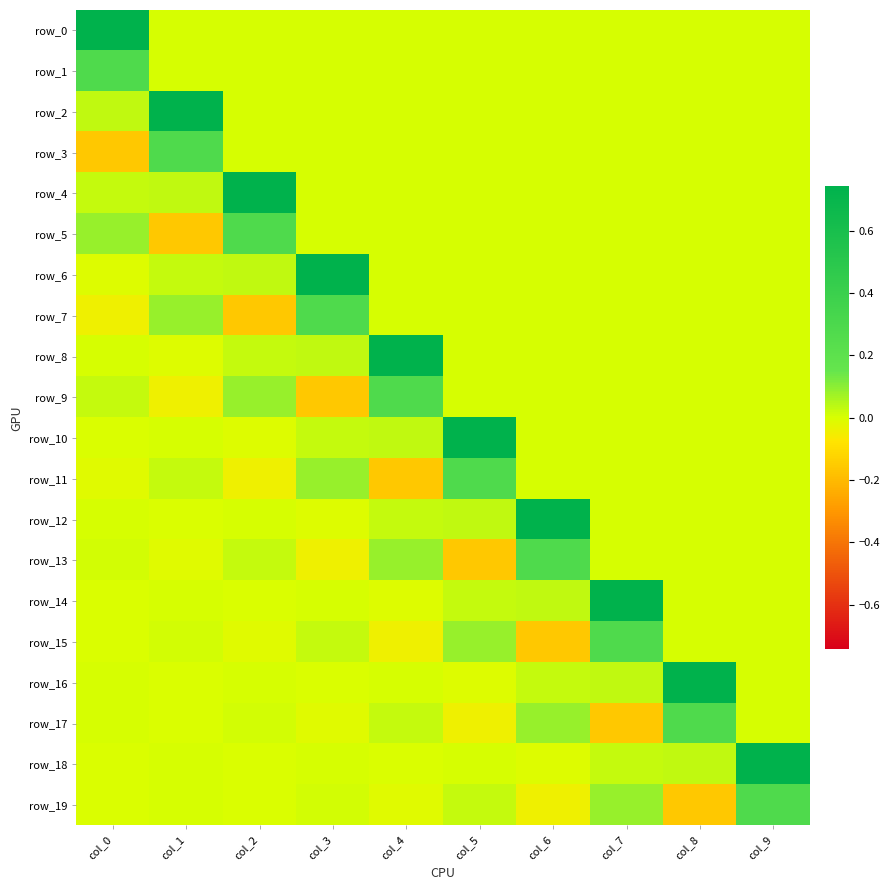

Reading left to right, list all the values displayed in this chart.

row_0: 0.7	0.0	0.0	0.0	0.0	0.0	0.0	0.0	0.0	0.0
row_1: 0.3	0.0	0.0	0.0	0.0	0.0	0.0	0.0	0.0	0.0
row_2: 0.0	0.7	0.0	0.0	0.0	0.0	0.0	0.0	0.0	0.0
row_3: -0.2	0.3	0.0	0.0	0.0	0.0	0.0	0.0	0.0	0.0
row_4: 0.0	0.0	0.7	0.0	0.0	0.0	0.0	0.0	0.0	0.0
row_5: 0.1	-0.2	0.3	0.0	0.0	0.0	0.0	0.0	0.0	0.0
row_6: -0.0	0.0	0.0	0.7	0.0	0.0	0.0	0.0	0.0	0.0
row_7: -0.0	0.1	-0.2	0.3	0.0	0.0	0.0	0.0	0.0	0.0
row_8: 0.0	-0.0	0.0	0.0	0.7	0.0	0.0	0.0	0.0	0.0
row_9: 0.0	-0.0	0.1	-0.2	0.3	0.0	0.0	0.0	0.0	0.0
row_10: -0.0	0.0	-0.0	0.0	0.0	0.7	0.0	0.0	0.0	0.0
row_11: -0.0	0.0	-0.0	0.1	-0.2	0.3	0.0	0.0	0.0	0.0
row_12: 0.0	-0.0	0.0	-0.0	0.0	0.0	0.7	0.0	0.0	0.0
row_13: 0.0	-0.0	0.0	-0.0	0.1	-0.2	0.3	0.0	0.0	0.0
row_14: -0.0	0.0	-0.0	0.0	-0.0	0.0	0.0	0.7	0.0	0.0
row_15: -0.0	0.0	-0.0	0.0	-0.0	0.1	-0.2	0.3	0.0	0.0
row_16: 0.0	-0.0	0.0	-0.0	0.0	-0.0	0.0	0.0	0.7	0.0
row_17: 0.0	-0.0	0.0	-0.0	0.0	-0.0	0.1	-0.2	0.3	0.0
row_18: -0.0	0.0	-0.0	0.0	-0.0	0.0	-0.0	0.0	0.0	0.7
row_19: -0.0	0.0	-0.0	0.0	-0.0	0.0	-0.0	0.1	-0.2	0.3